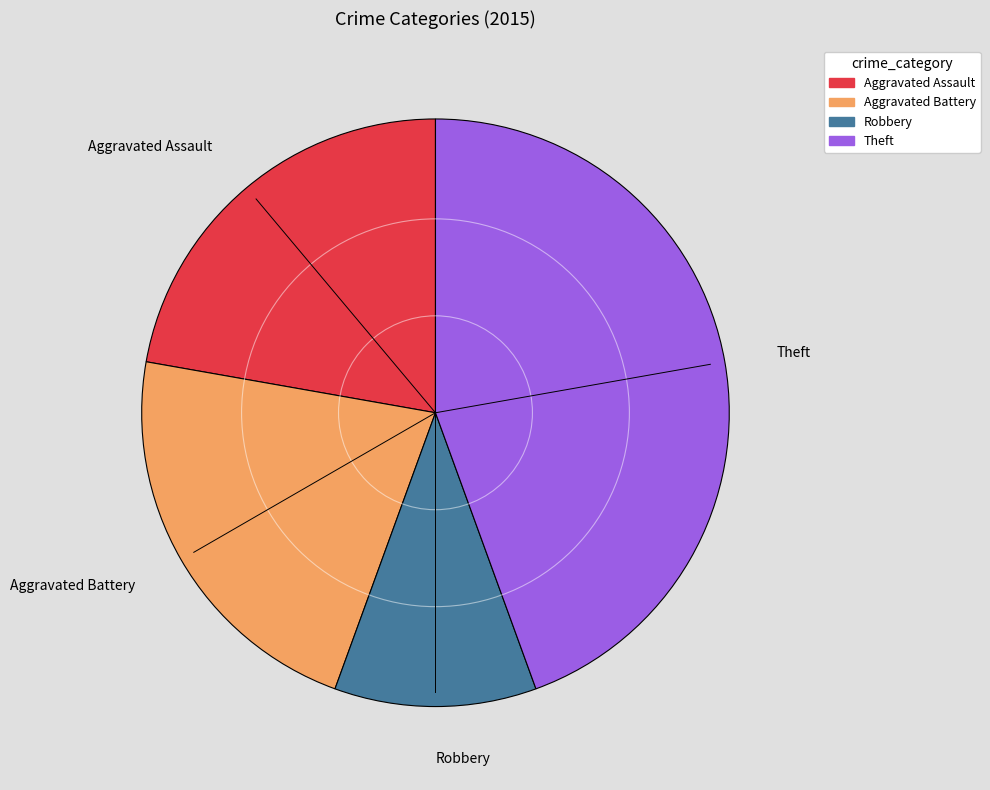

Does any single category account for the majority?

No